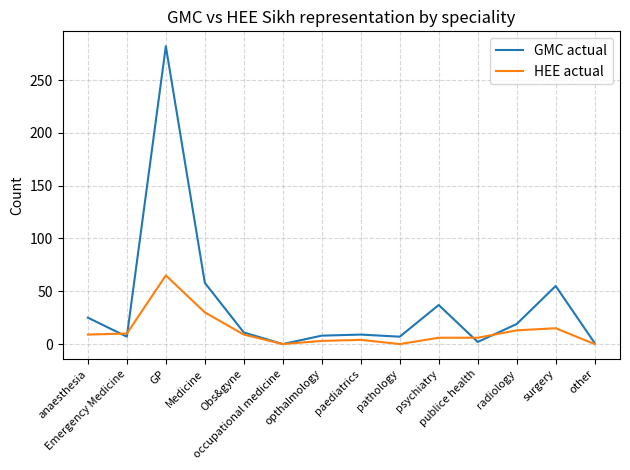

Rank the series by their maximum value, from lowest to highest.

HEE actual, GMC actual